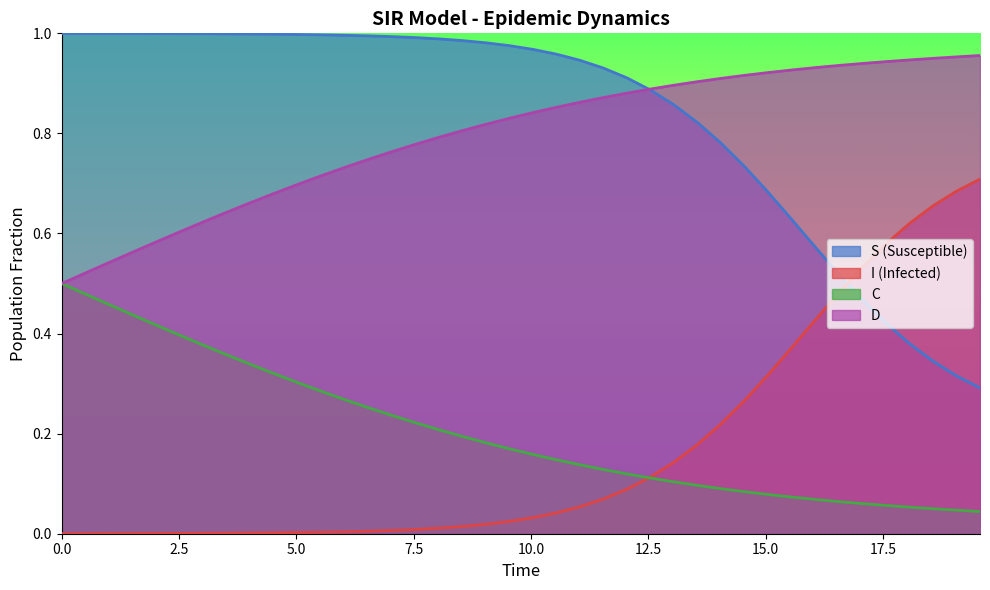

Which series has the largest total across all categories?

S